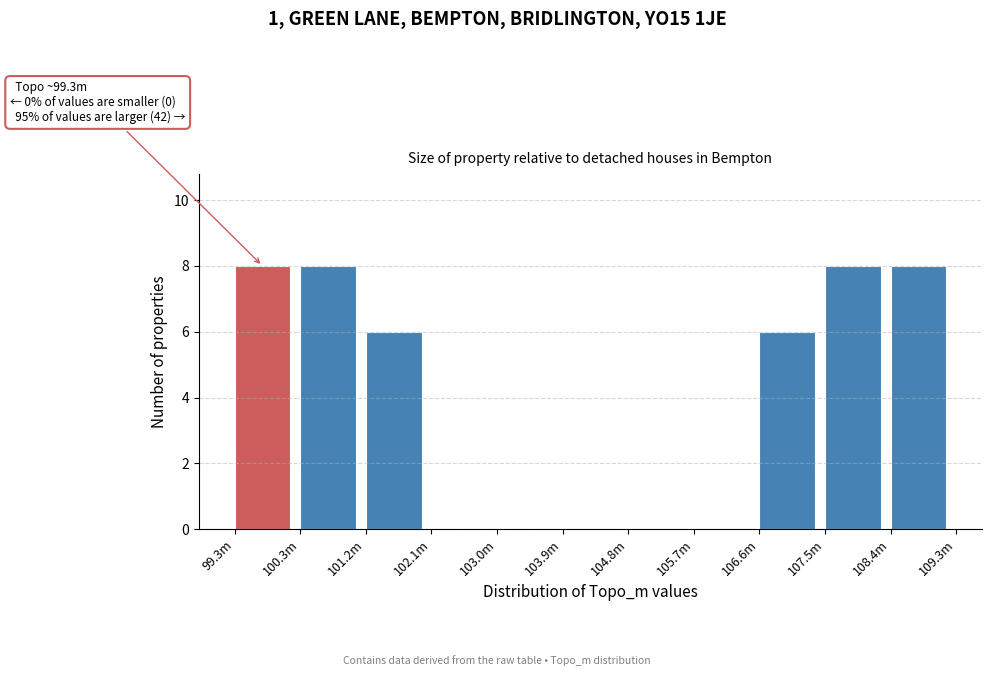

Reading right to left, list all the values displayed in this chart.

108.4m=8	107.5m=8	106.6m=6	105.7m=0	104.8m=0	103.9m=0	103.0m=0	102.1m=0	101.2m=6	100.3m=8	99.3m=8